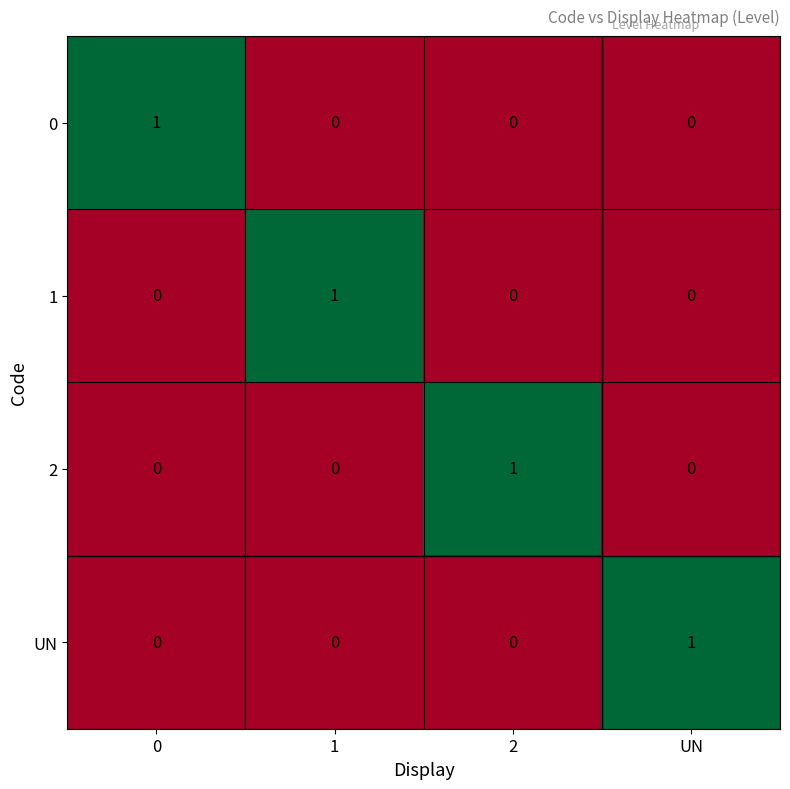

The 1 series shows 0 at 0. True or false?

True